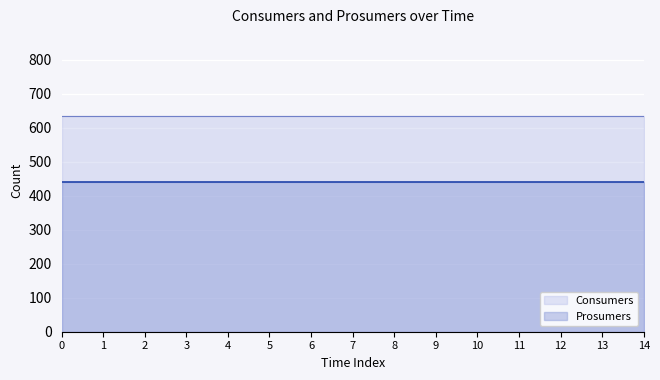

True or false: Consumers has more than 2 interior local peaks.

False